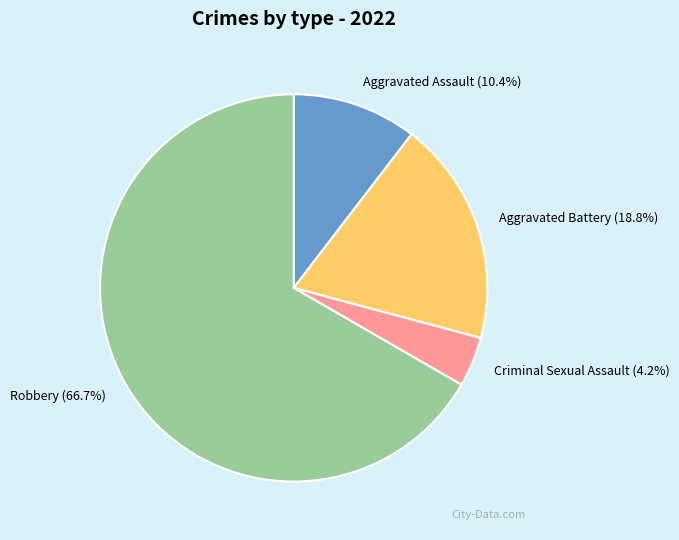

Combined, do Criminal Sexual Assault (4.2%) and Aggravated Assault (10.4%) account for over 50%?

No